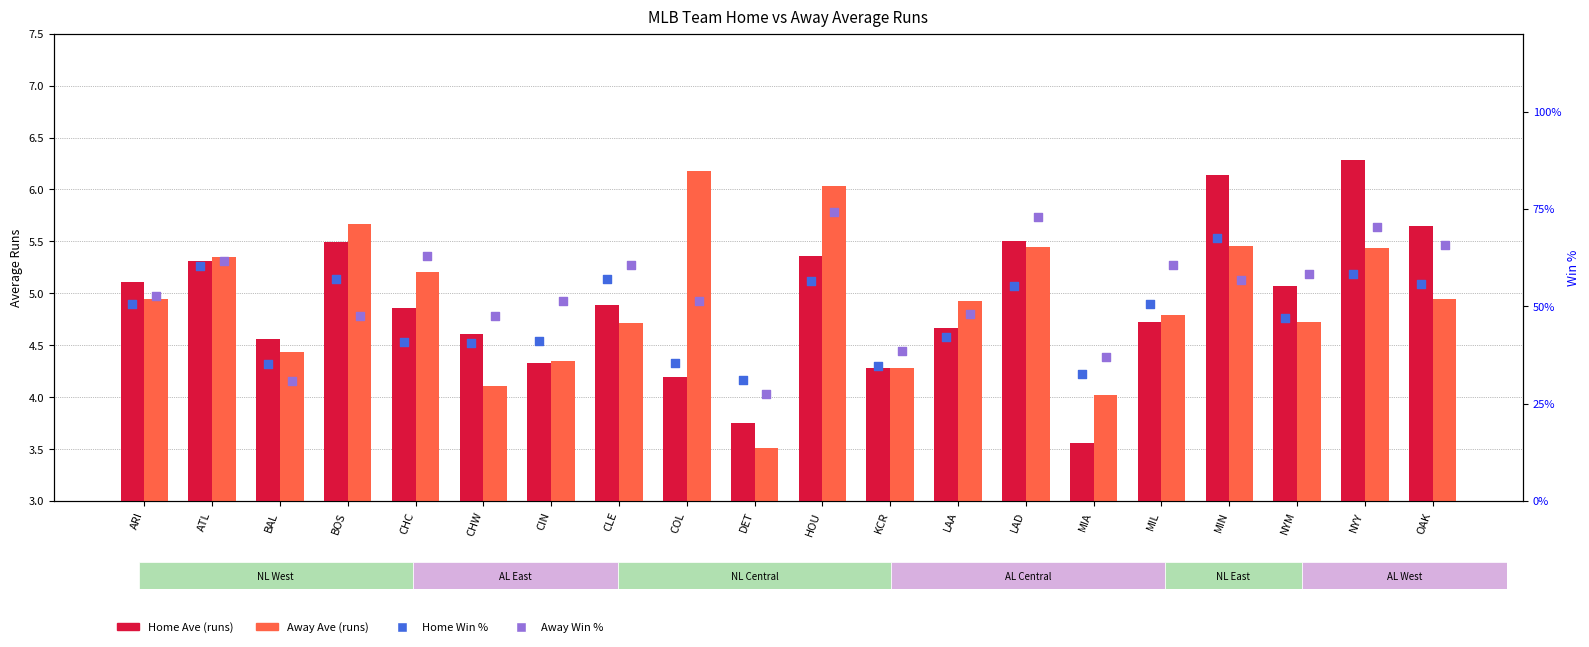

Is the value of Home Win % at KCR greater than the value of Away Ave at NYY?

No